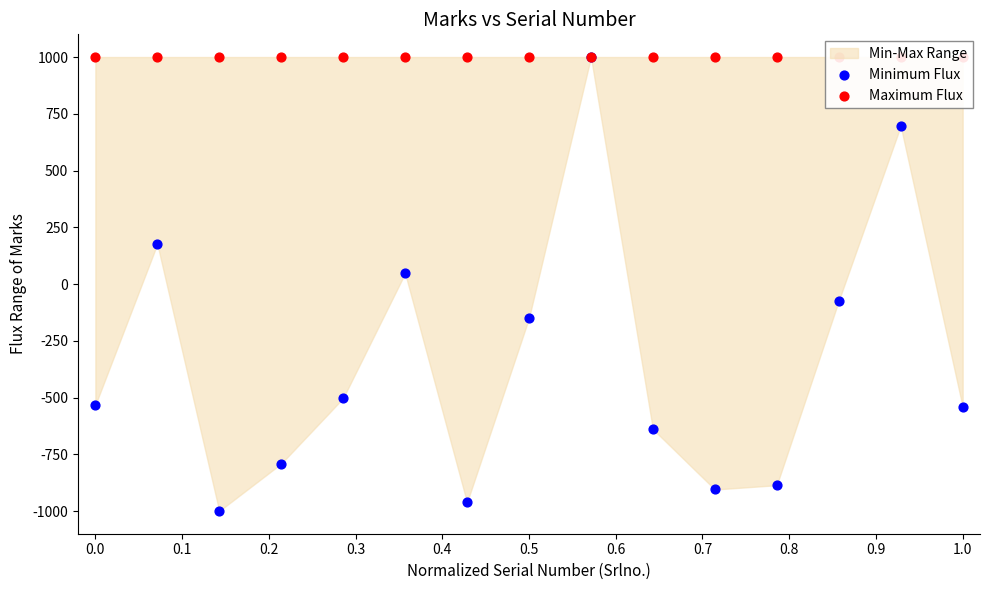

Is the value of Maximum Flux at 12 greater than the value of Minimum Flux at 0.5?

Yes